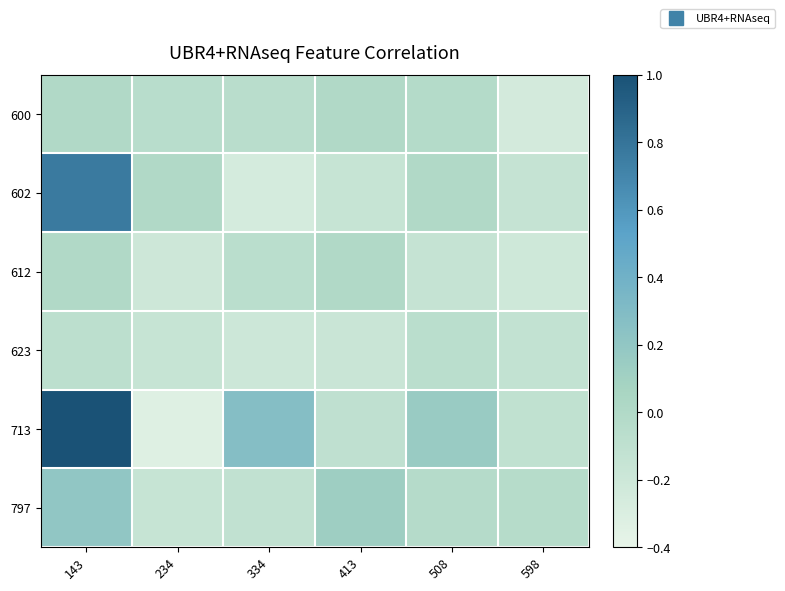

List the series in order of their peak value, lowest first.

623, 600, 612, 797, 602, 713